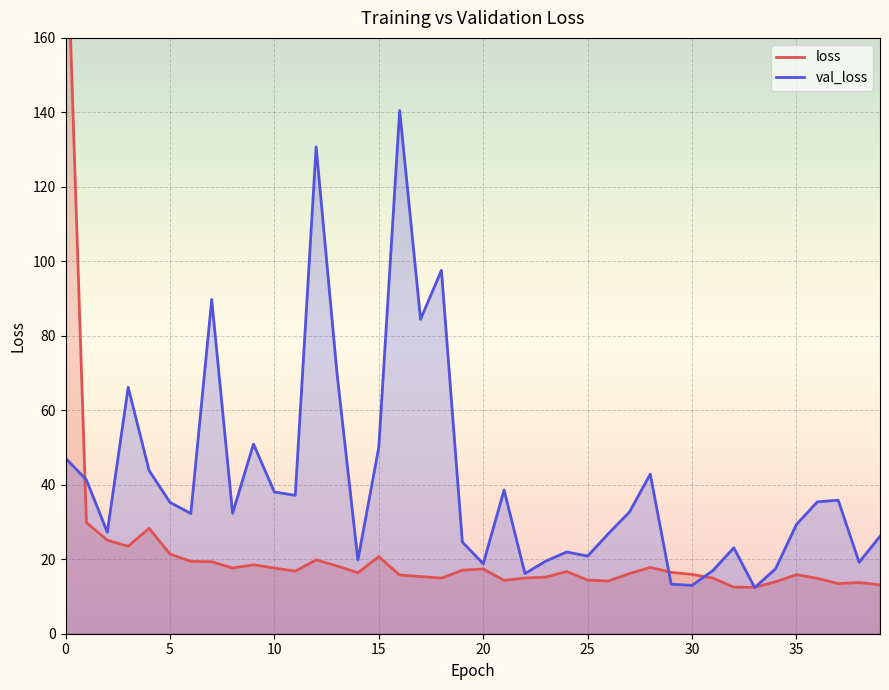

What is the maximum value for val_loss?

140.5